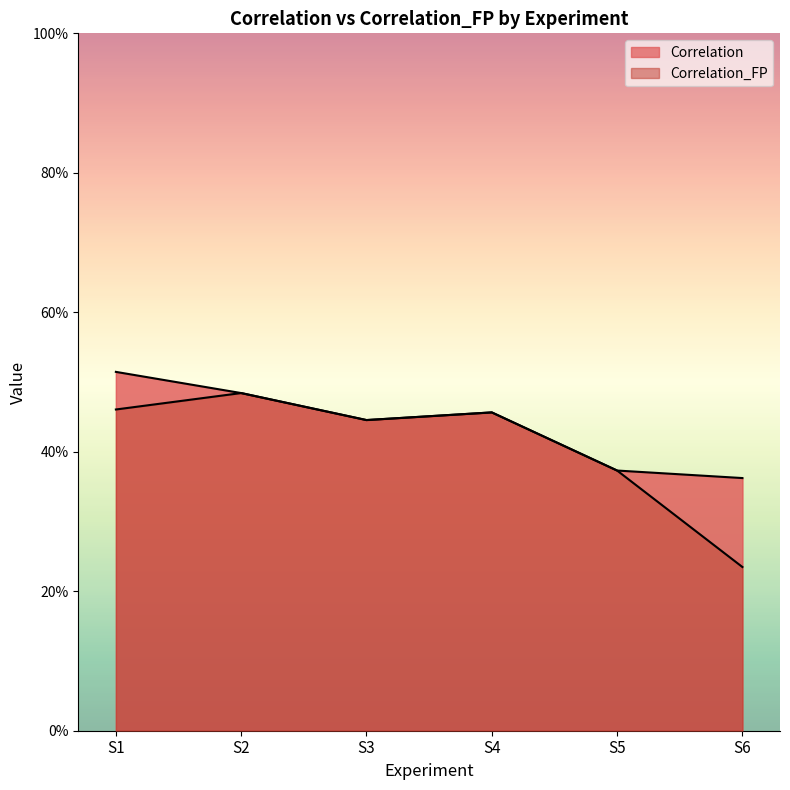

The value of Correlation_FP at S1 is 0.5. True or false?

True